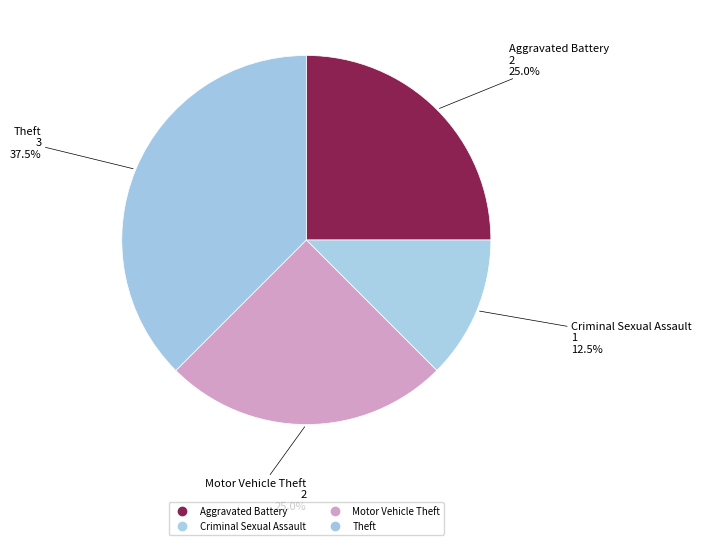

How many slices are in this pie chart?

4